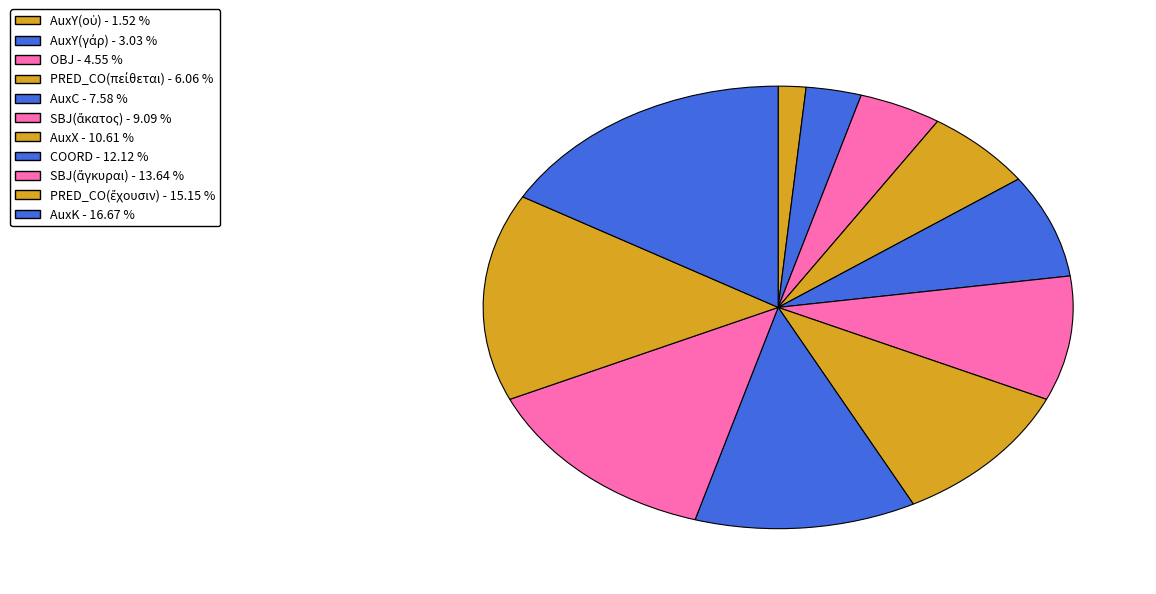

How many segments does this pie chart have?

11